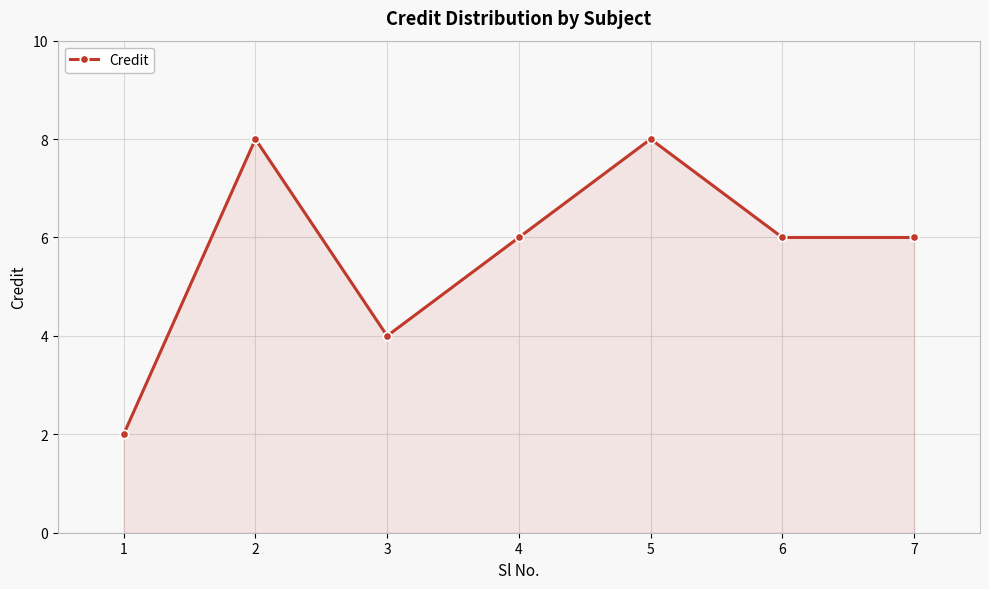

How many lines are shown in the chart?

1